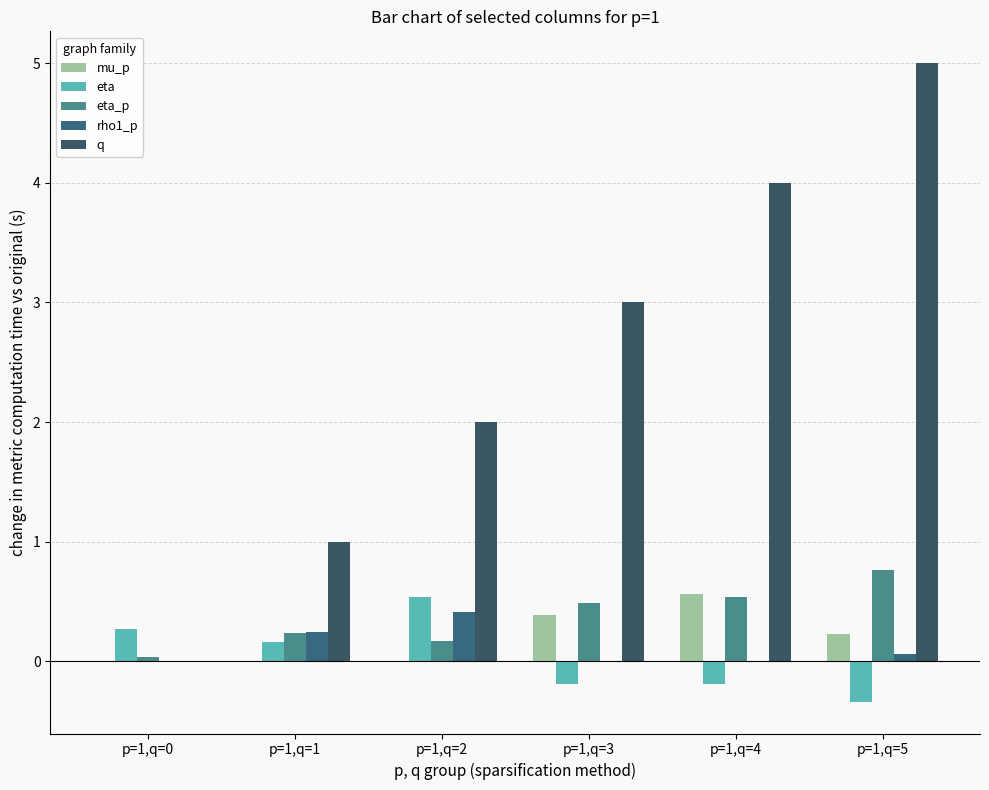

Count the number of categories in the chart.

6